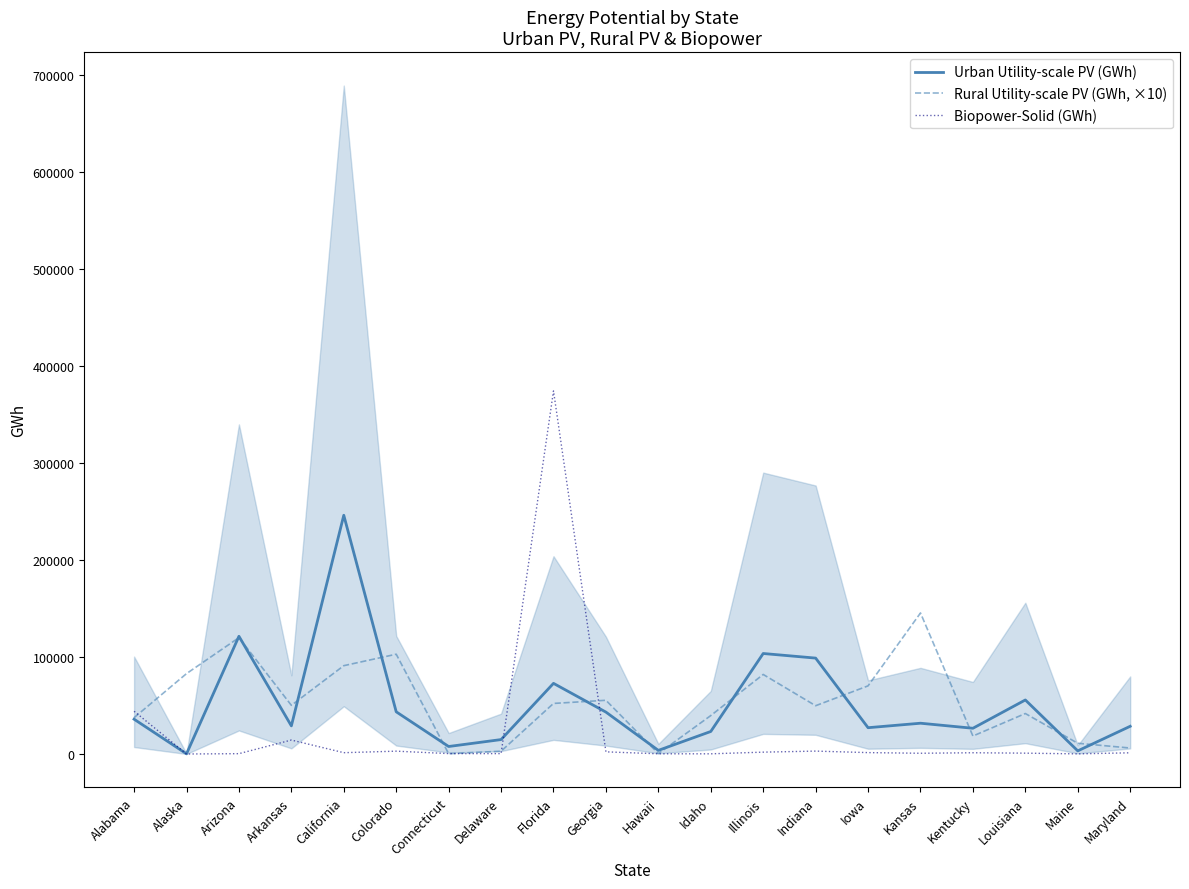

How many lines are shown in the chart?

3